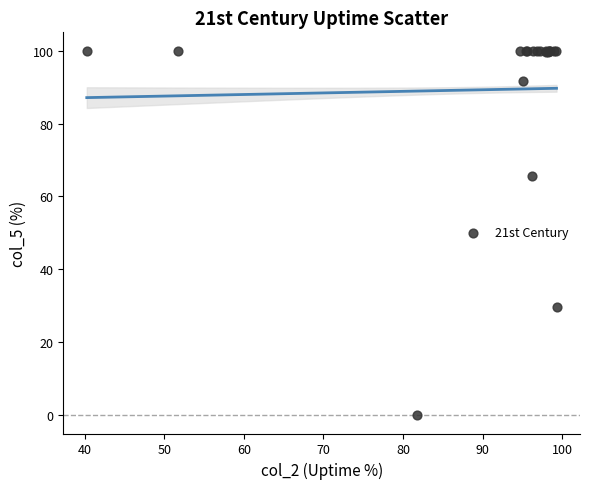

What Y value in the scatter plot is closest to 50?

65.7